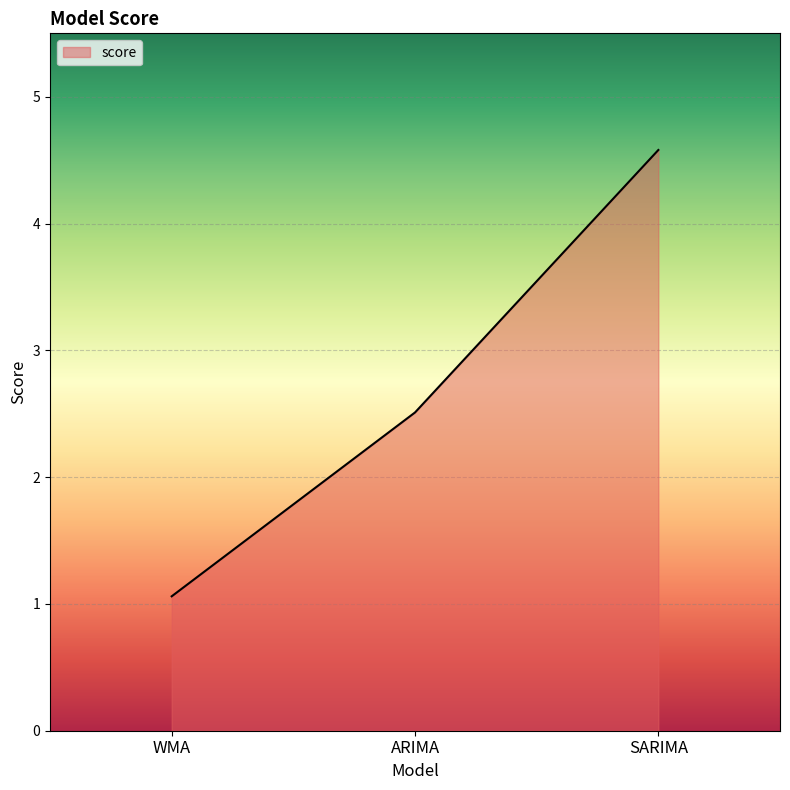

Does the chart display data point markers on the line(s)?

No